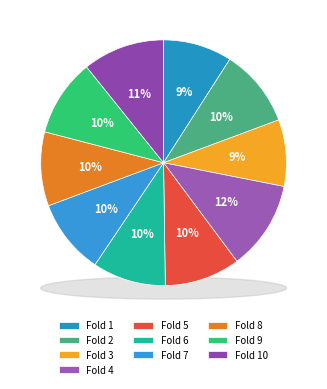

Does any single category account for the majority?

No